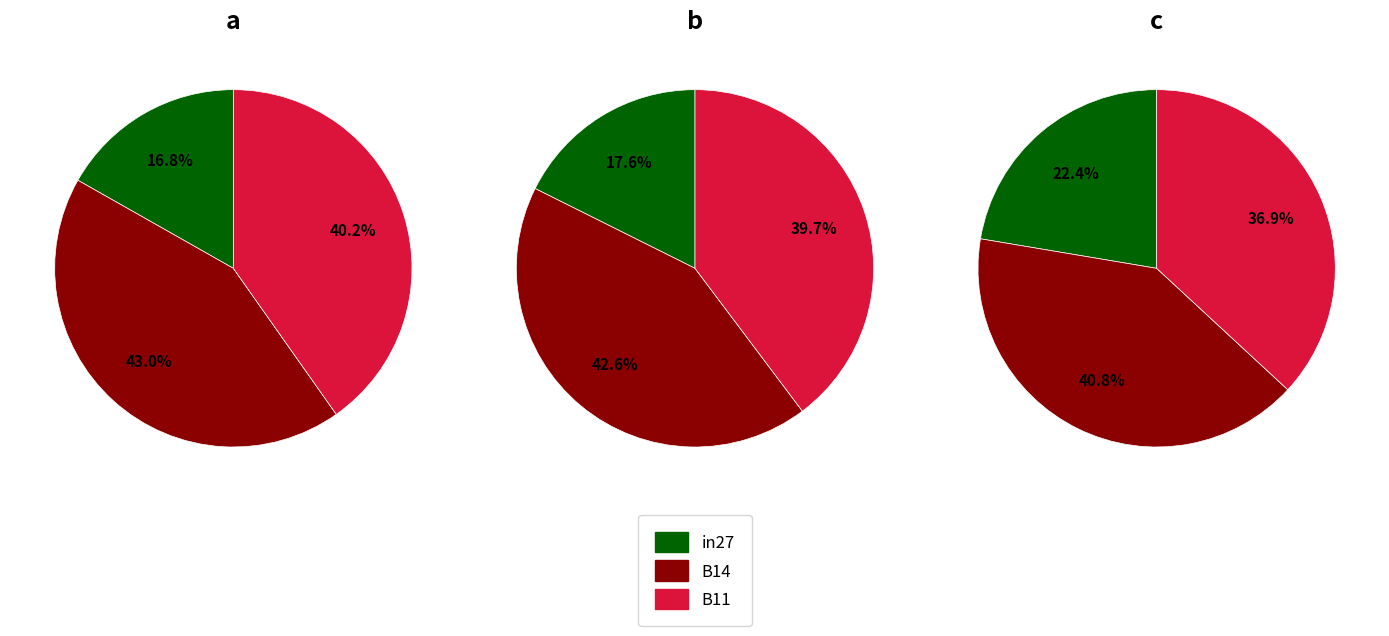

To the nearest percent, what is the difference between the B14 and in27 slice percentages?

26%